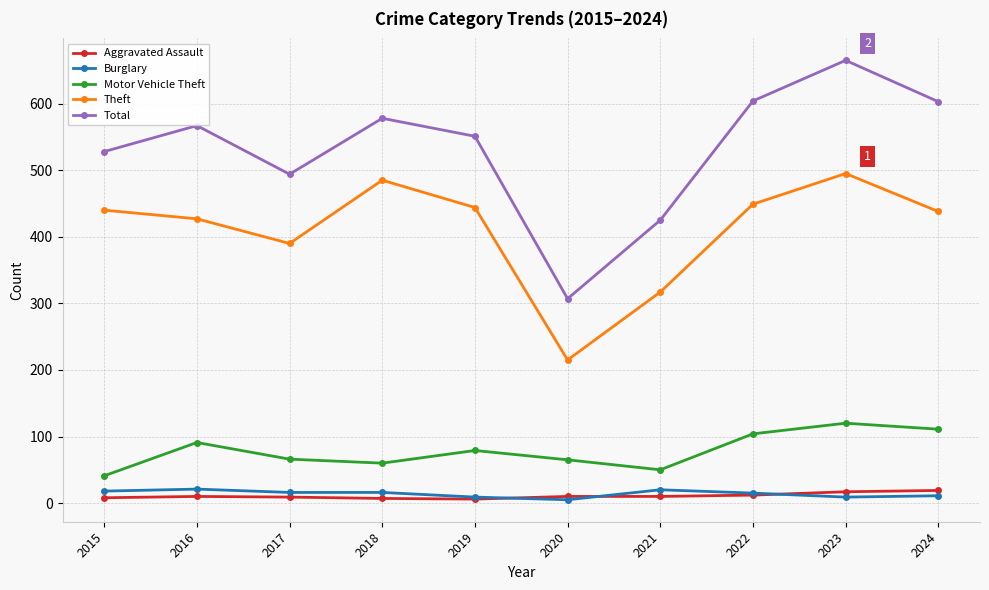

Which series has the largest total across all categories?

Total